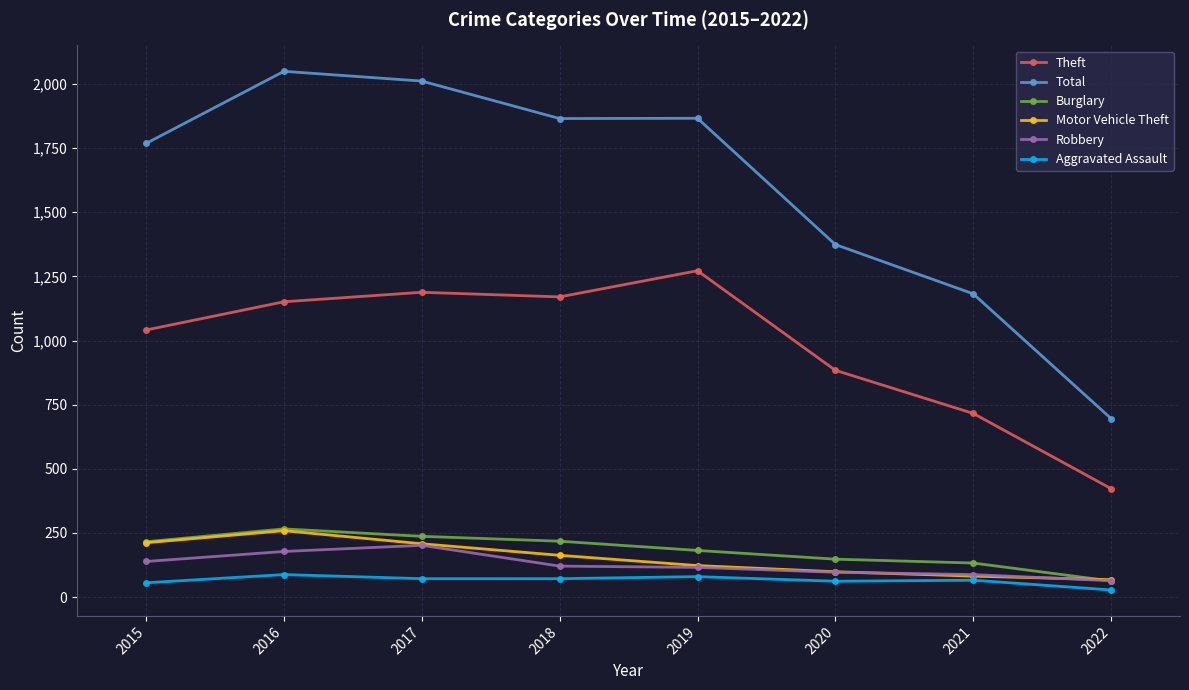

Is the value of Aggravated Assault at 2020 greater than the value of Theft at 2021?

No